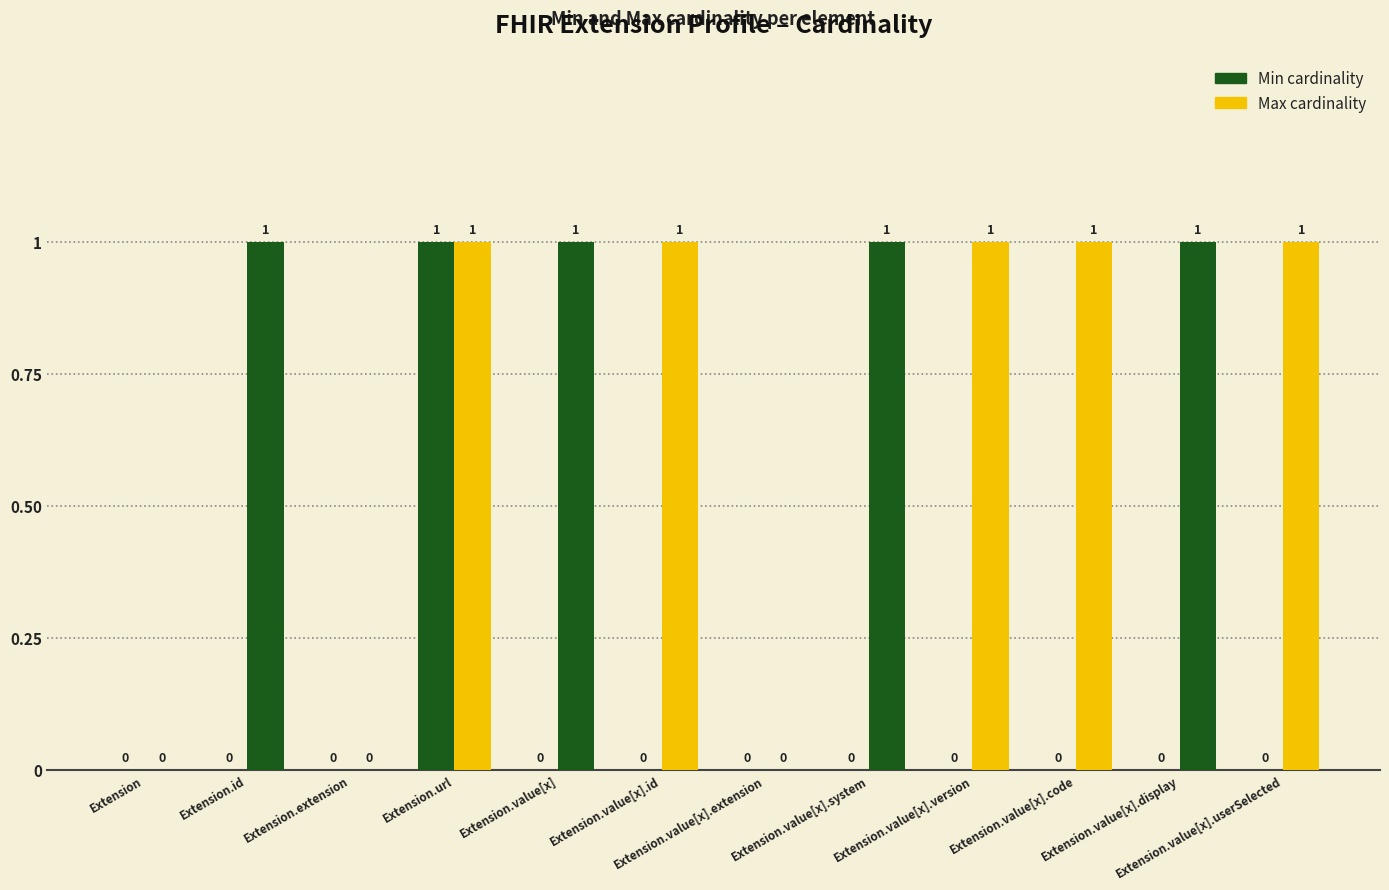

Reading left to right, transcribe all the data shown in this chart.

Min: 0	0	0	1	0	0	0	0	0	0	0	0
Max: 0	1	0	1	1	1	0	1	1	1	1	1